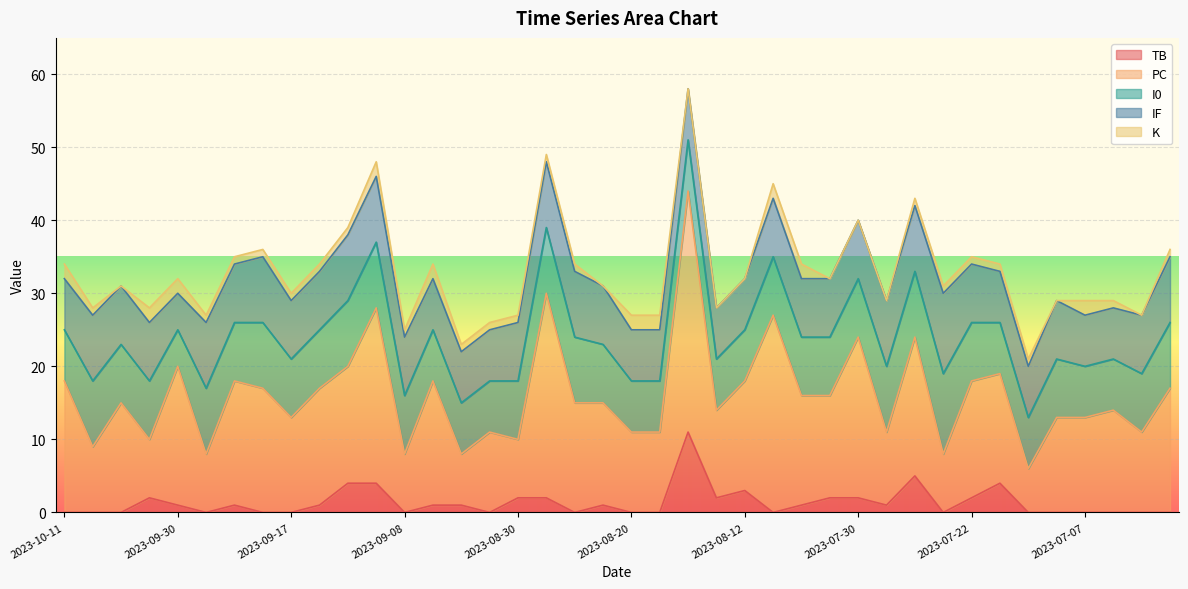

What is the approximate value of K at 2023-06-25?

1